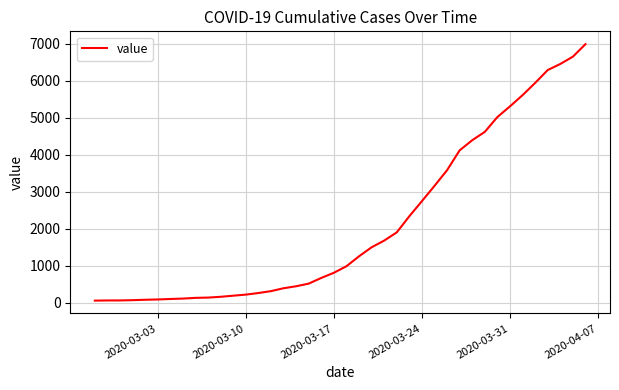

What is the difference between the maximum and minimum values?

6931